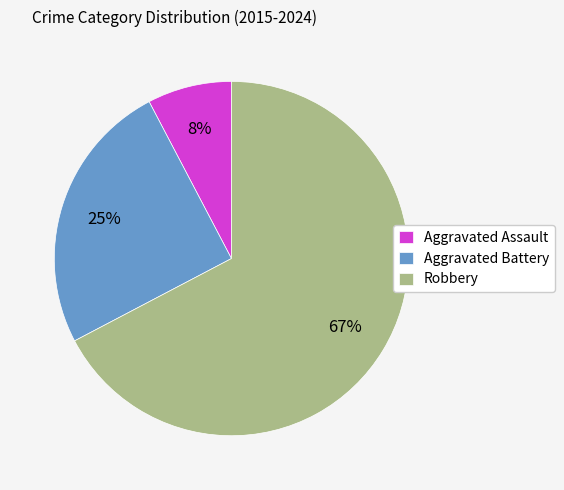

Which slice is the smallest?

Aggravated Assault